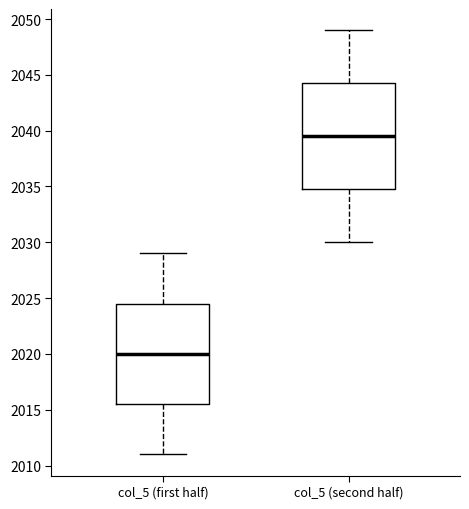

Reading left to right, read every box against the y-axis: the position of its median line, the range the box covers, and the ends of its whiskers. The values are not printed on the chart, so give them approximately, as read against the axis.

col_5 (first half): median 2020.0, box 2015.5 to 2024.5, whiskers 2011.0 to 2029.0
col_5 (second half): median 2039.5, box 2035.0 to 2044.5, whiskers 2030.0 to 2049.0